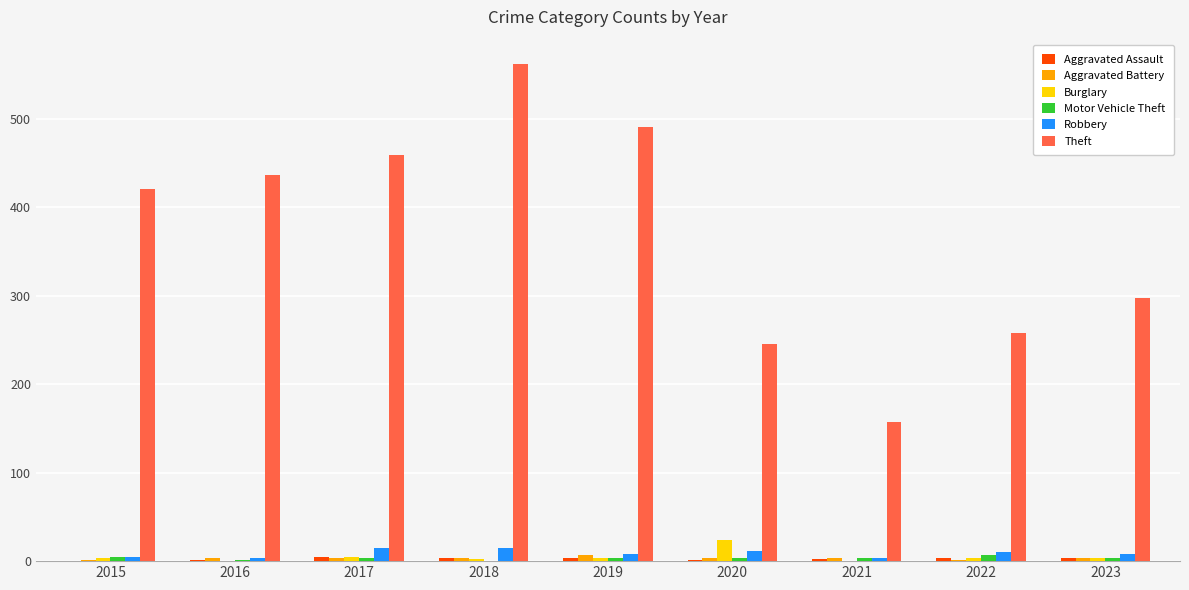

What is the difference between the Burglary values at 2023 and 2015?

1